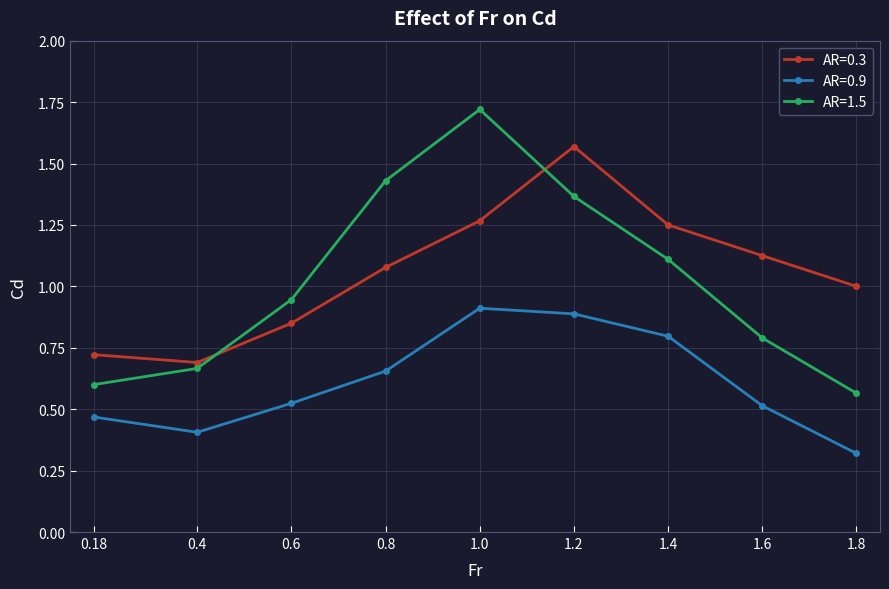

How many categories are shown in the chart?

9